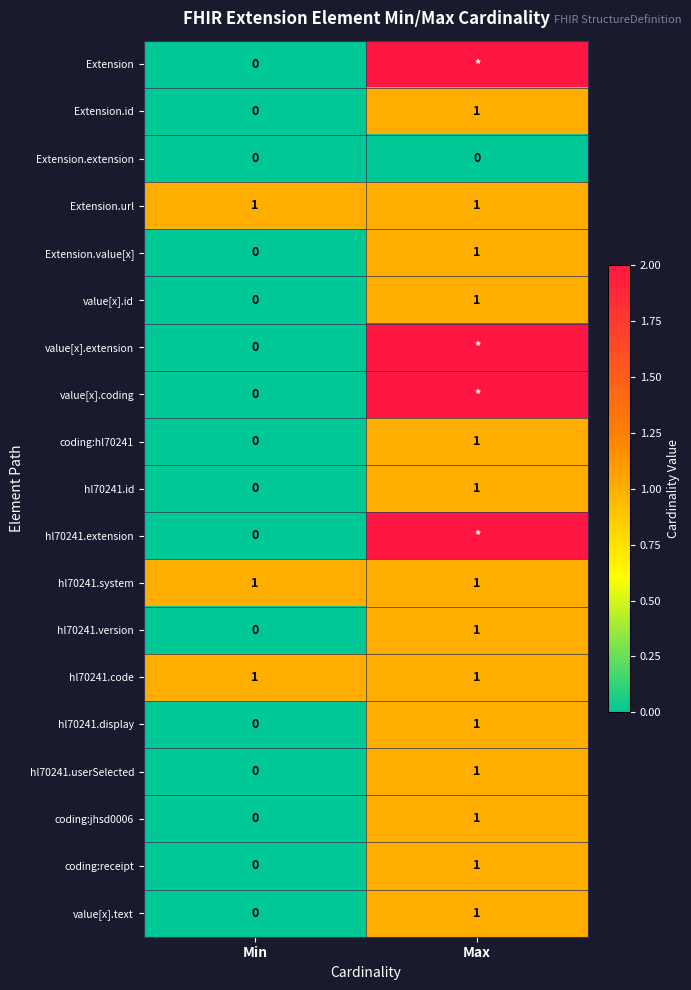

What is the total value across all series at Min?

3